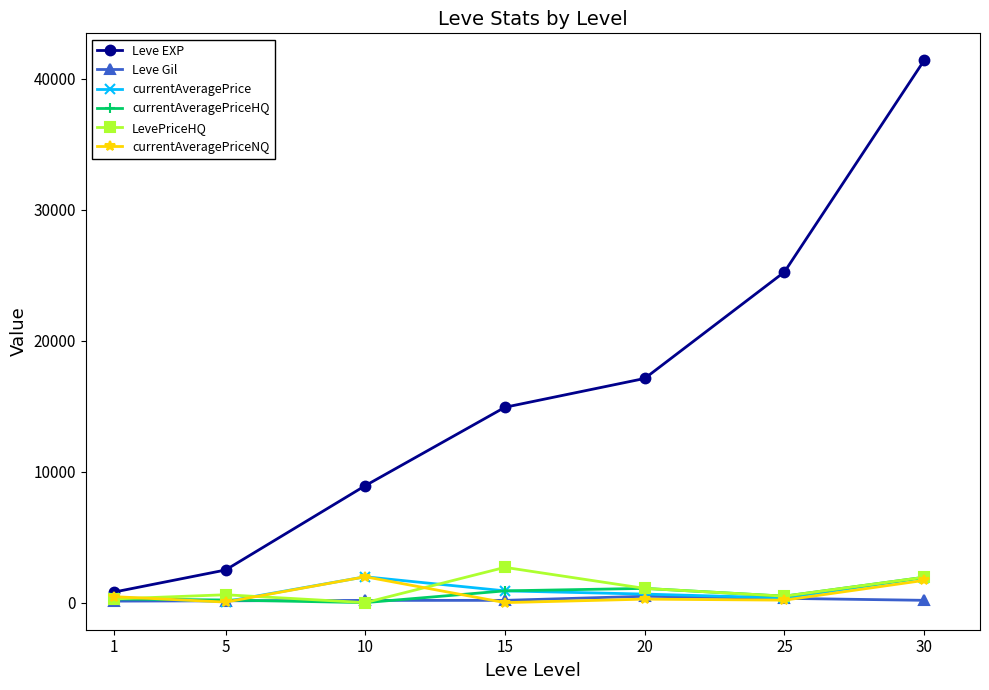

What is the spread (max minus min) of values at 10?

8930.0